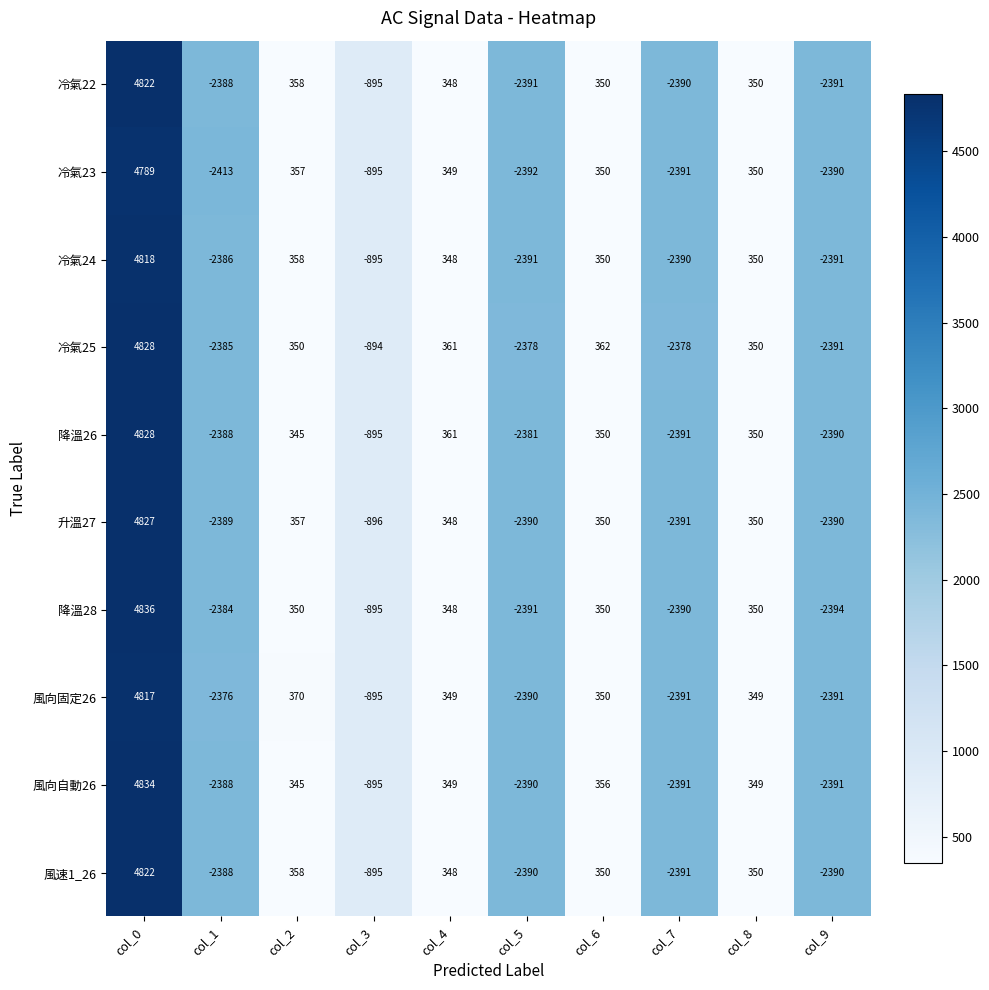

Which label corresponds to the smallest value in the chart?

col_1